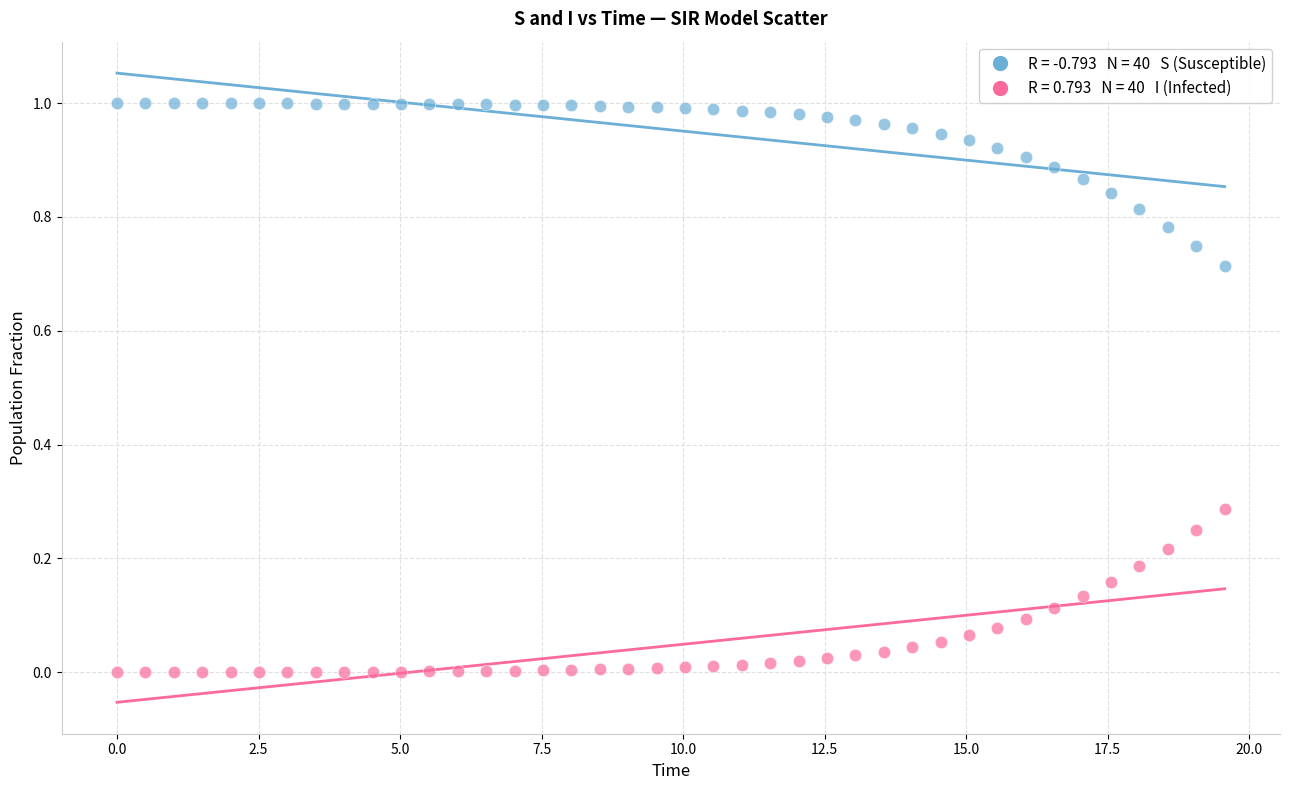

Across all data points, what is the range of X values (max minus min)?

19.6